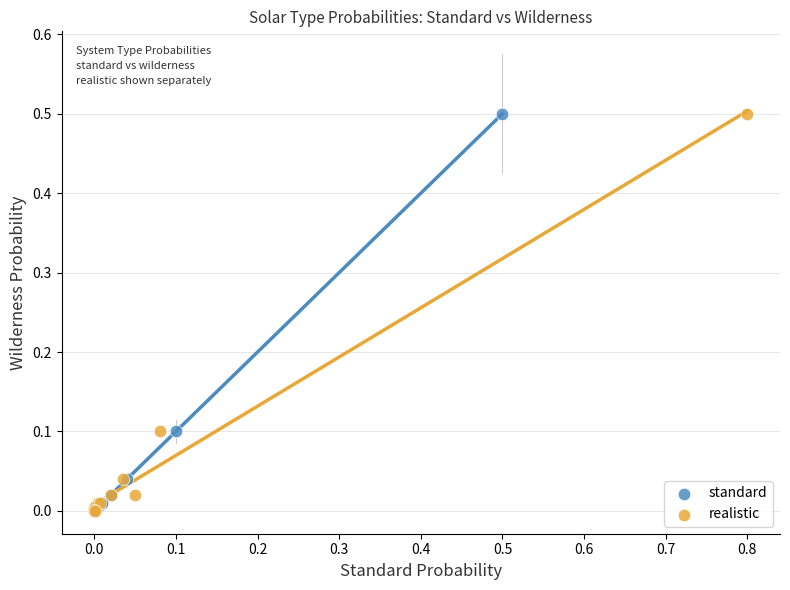

What are all the series names shown in the legend?

standard, realistic